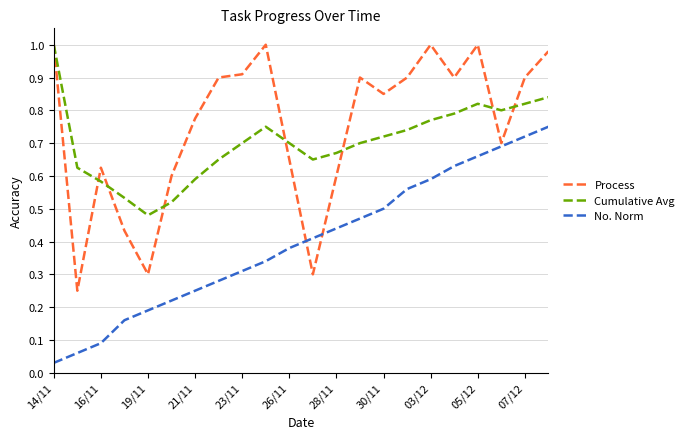

Which series has the largest total across all categories?

Process